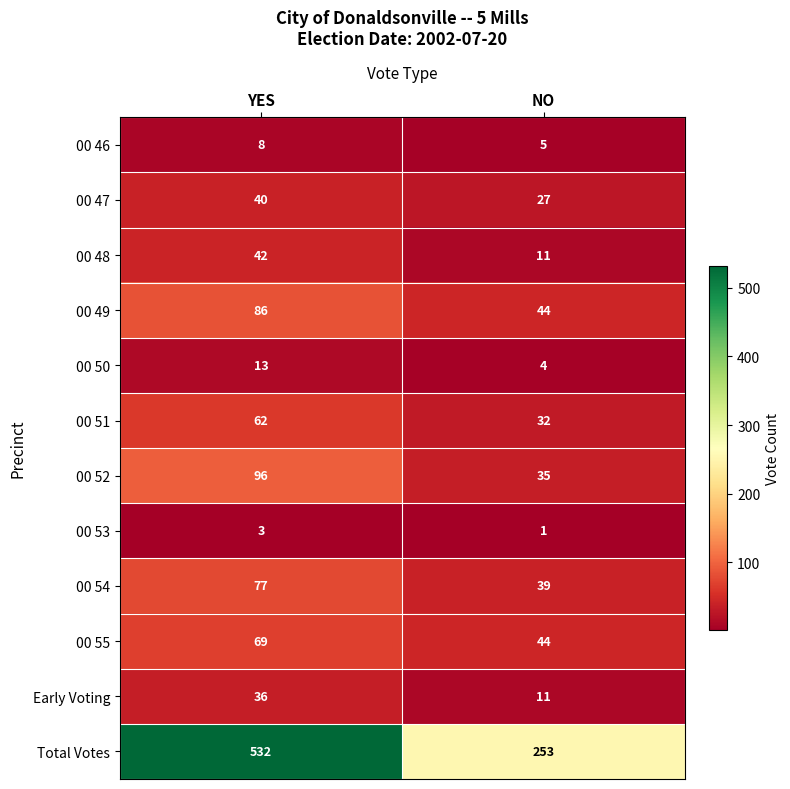

Which series has the widest spread of values?

Total Votes